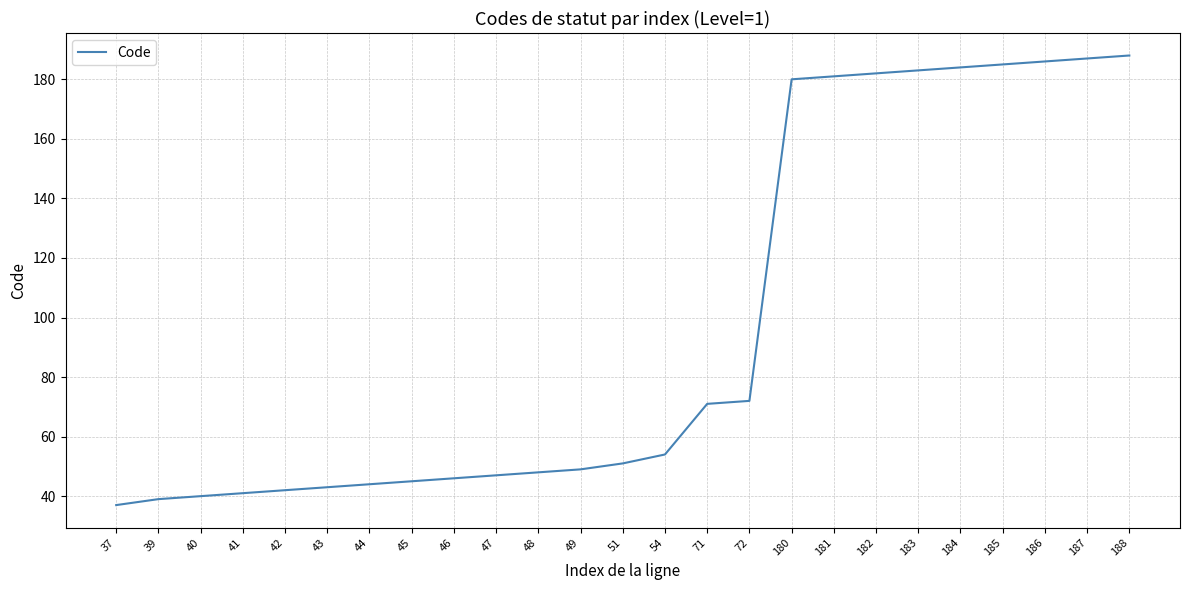

The value at 51 is 51. True or false?

True